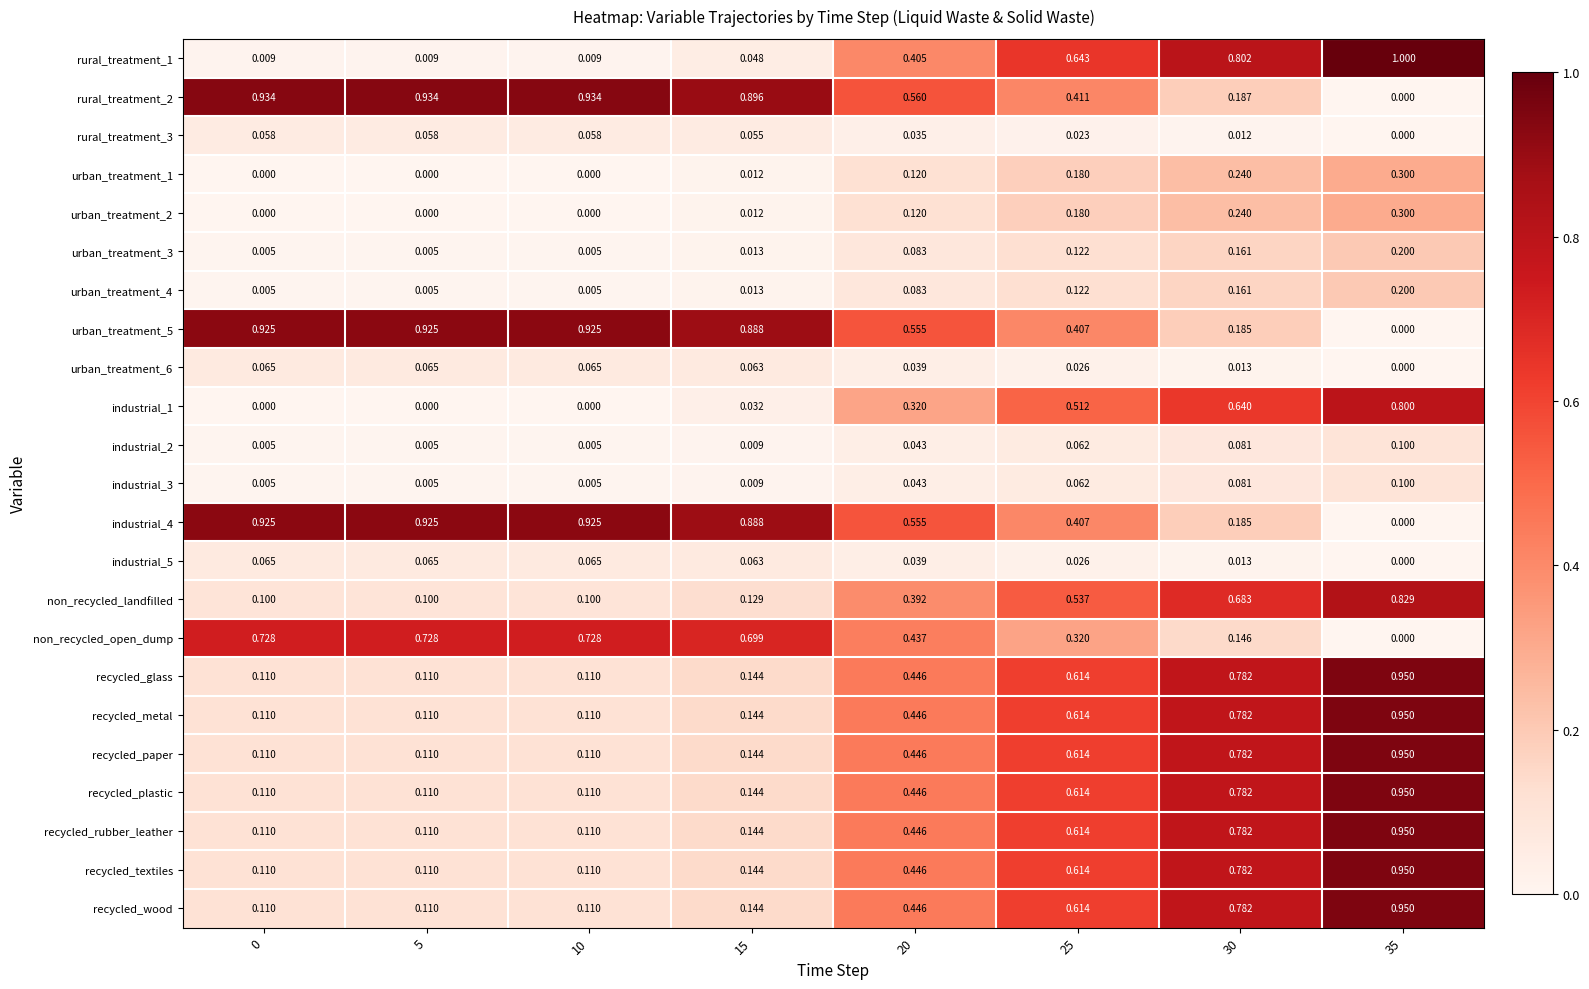

Is the value of industrial_2 at 35 greater than the value of urban_treatment_1 at 15?

Yes